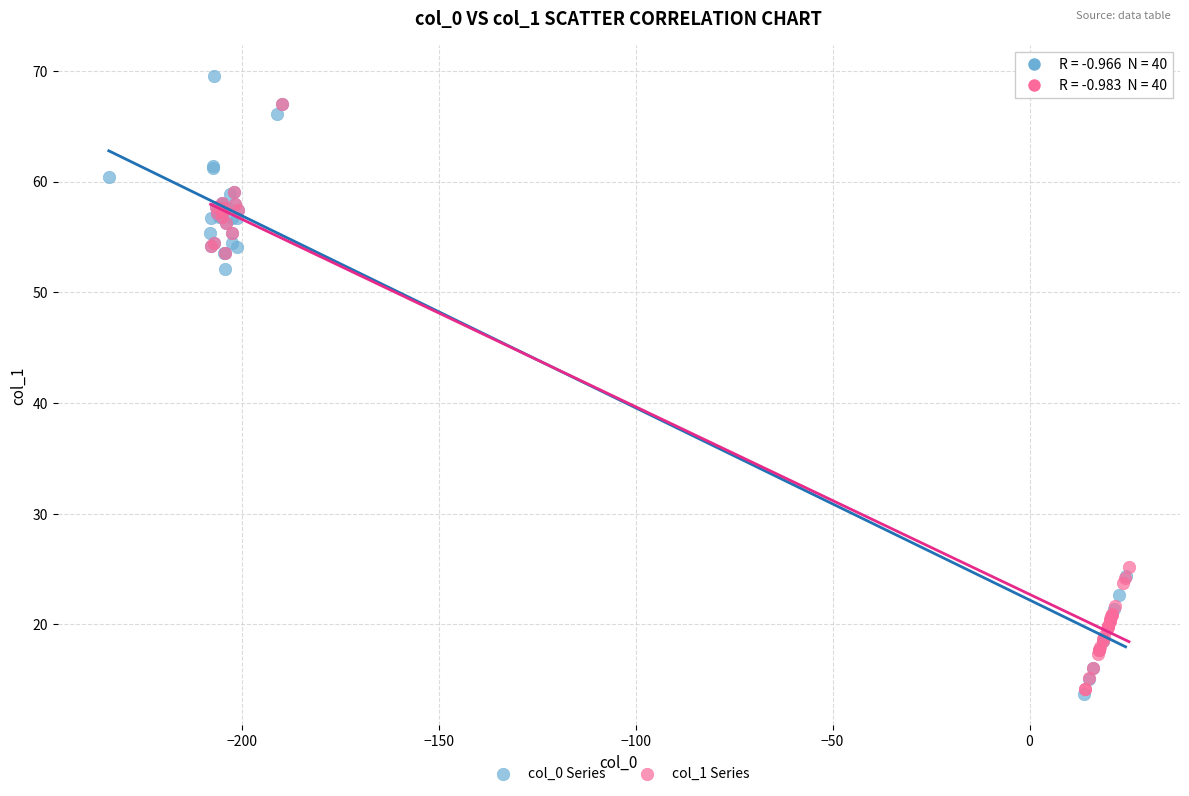

What are all the series names shown in the legend?

col_0 Series, col_1 Series